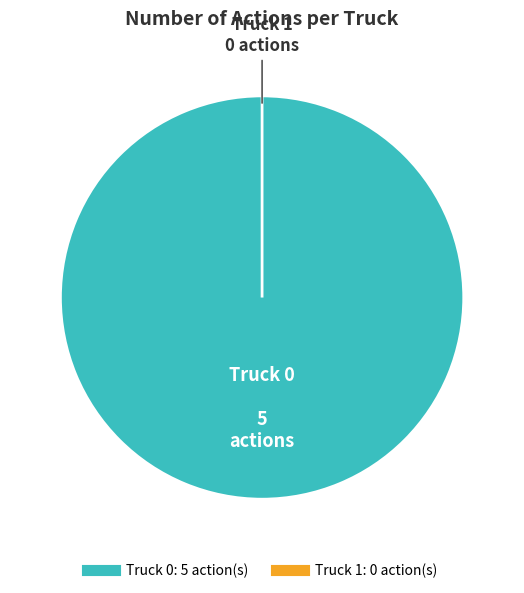

Which category has the biggest portion of the pie?

Truck 0